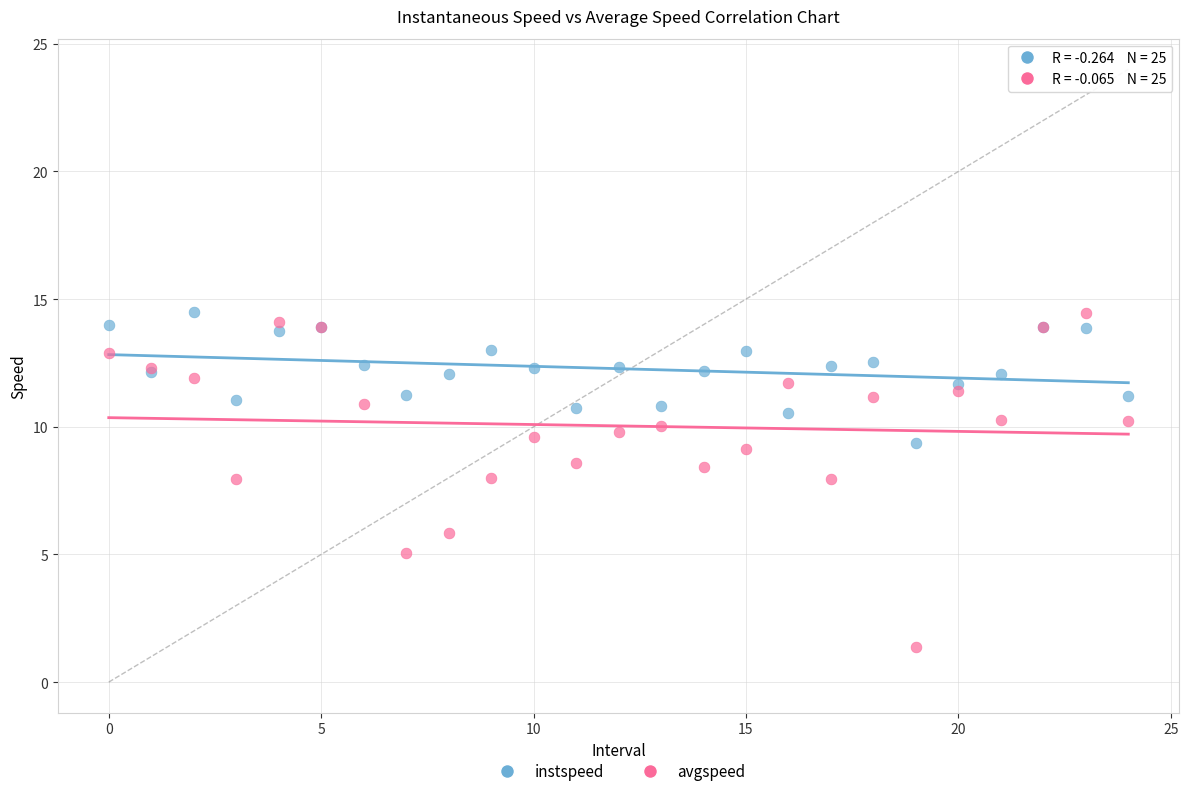

Which series has the widest spread of Y values?

avgspeed